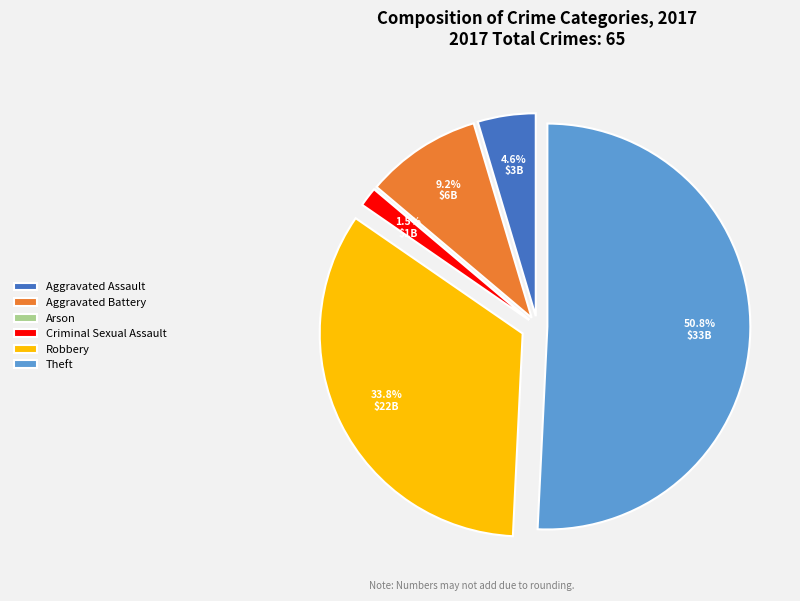

What percentage is the Aggravated Assault slice, to the nearest percent?

5%